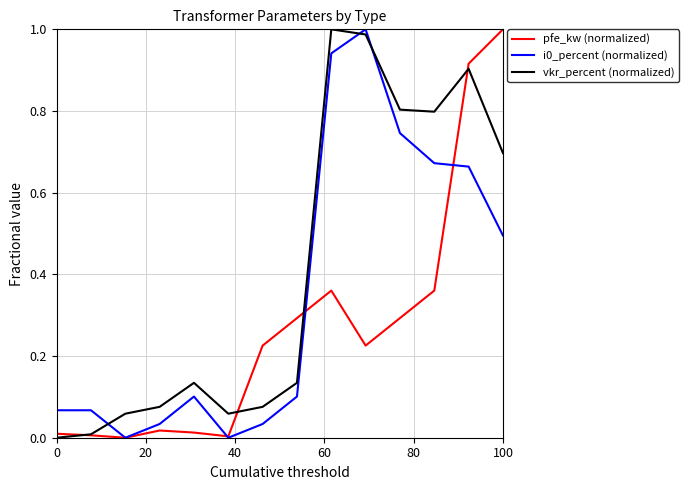

True or false: vkr_percent (normalized) and i0_percent (normalized) cross at least once.

True